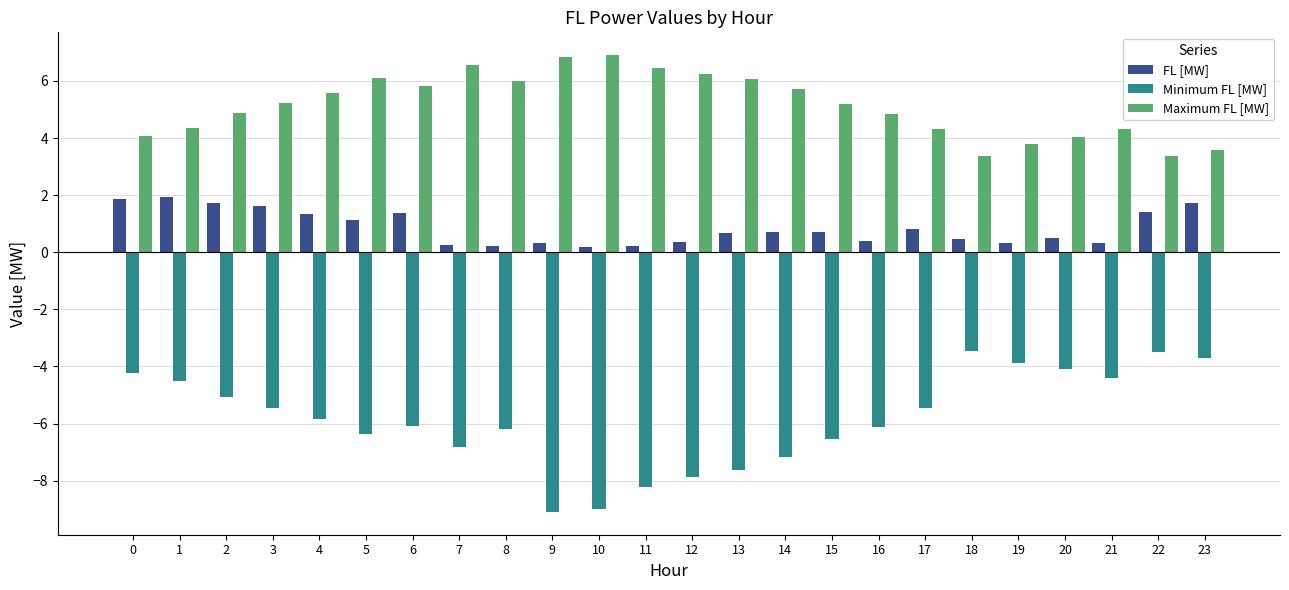

What is the minimum value for Minimum FL [MW]?

-9.1